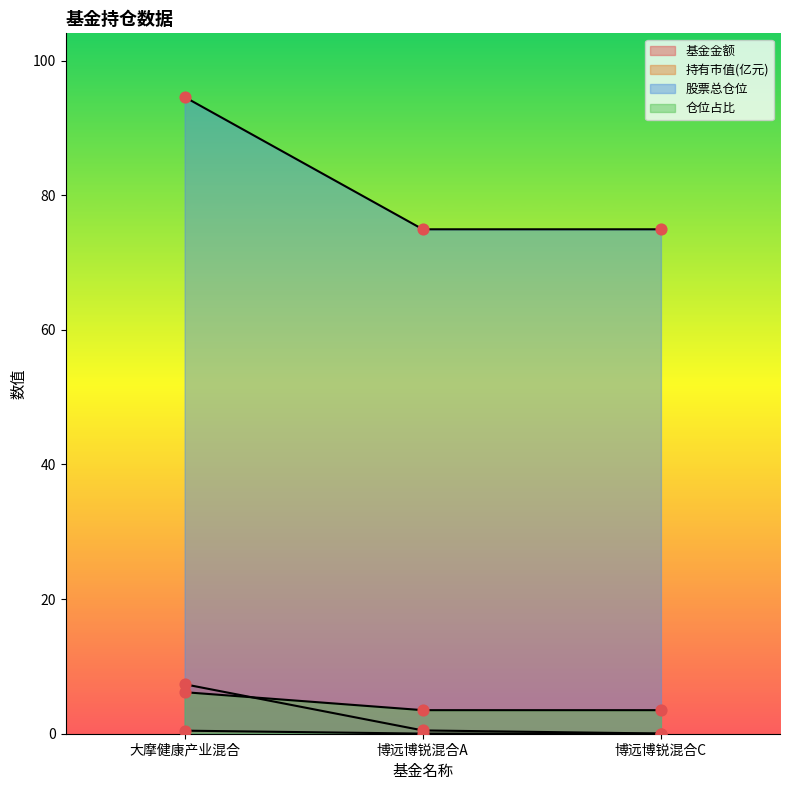

At how many categories does at least one series exceed 50?

3